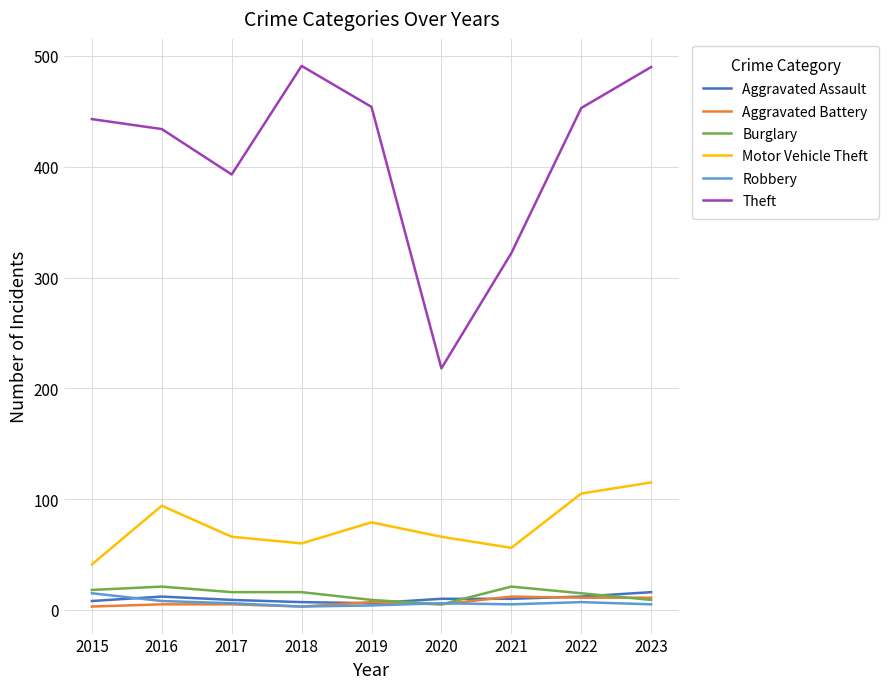

At which category does Theft reach its first local valley?

2017